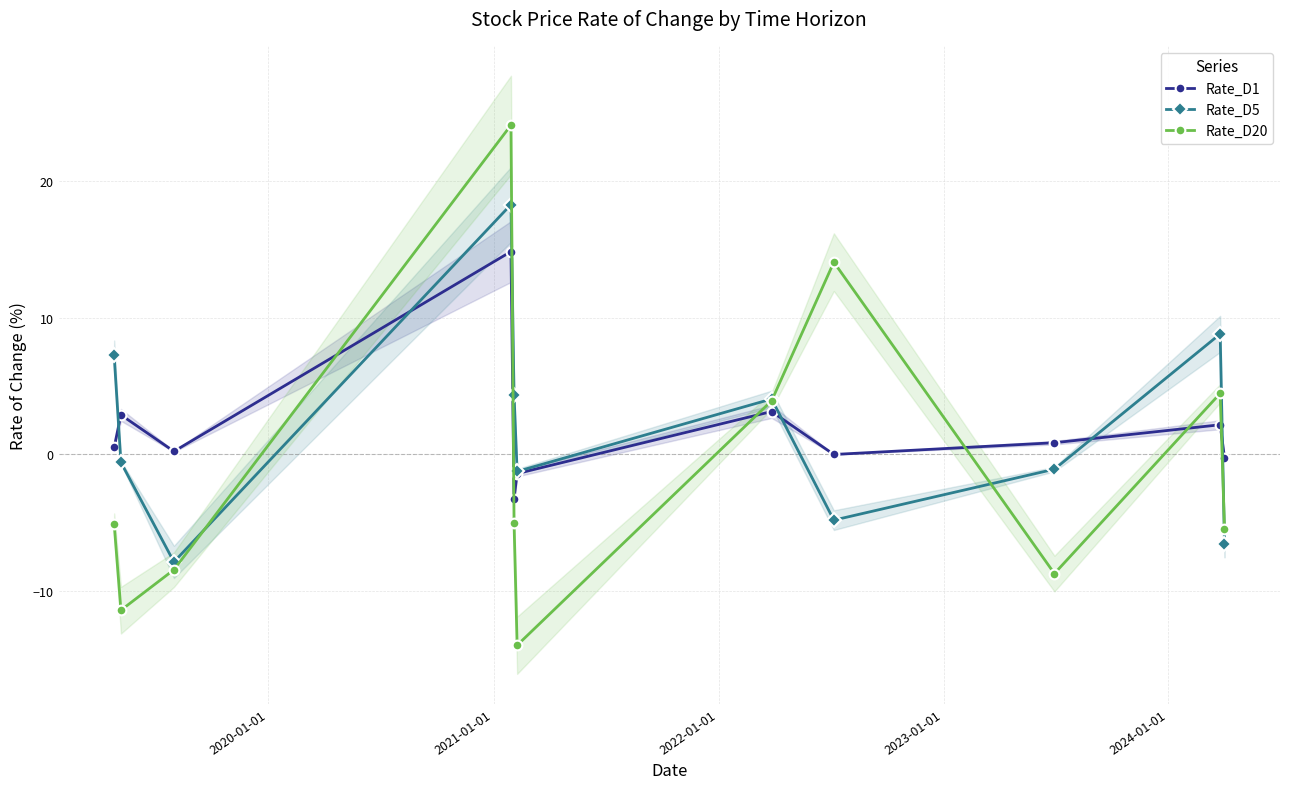

How many data points in Rate_D20 are less than -5?

7